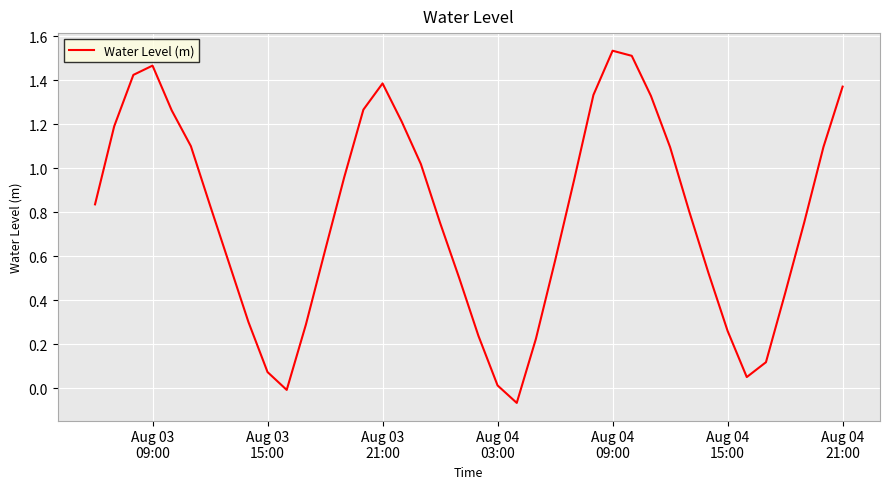

What is the smallest value displayed?

-0.1